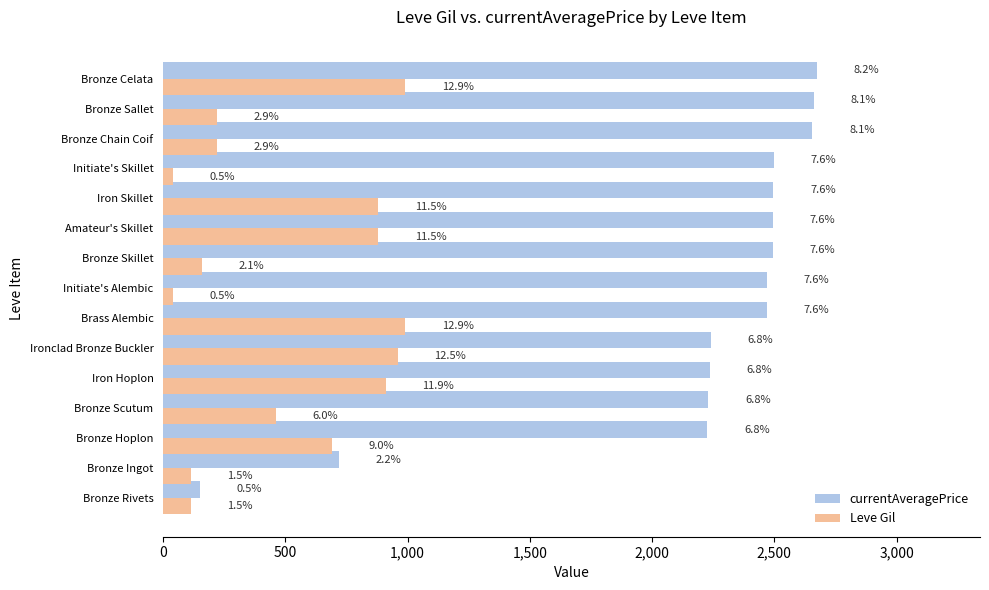

What is the difference between the second highest and second lowest values in the currentAveragePrice series?

1944